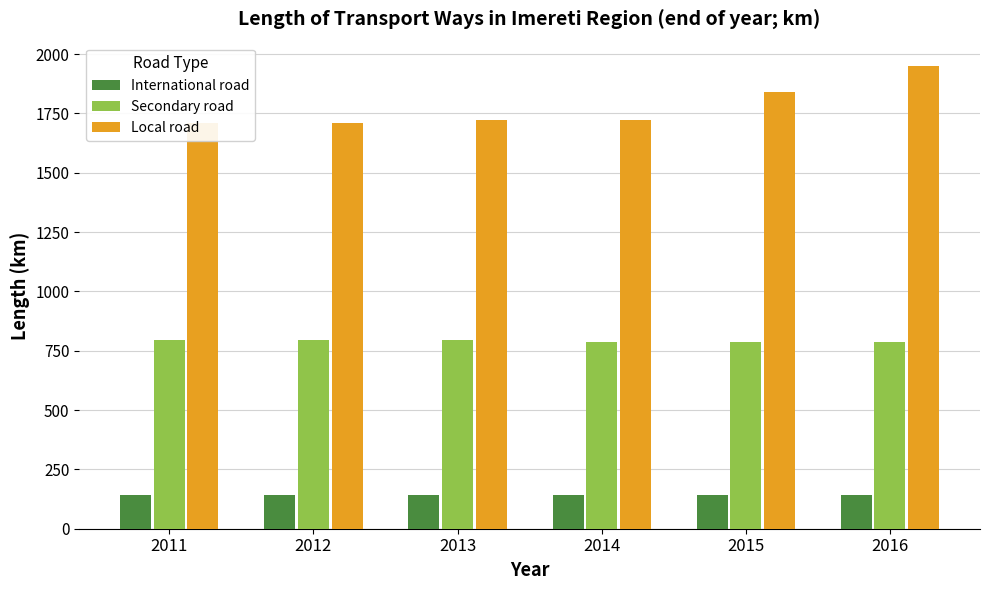

What is the minimum value shown in the chart?

140.9